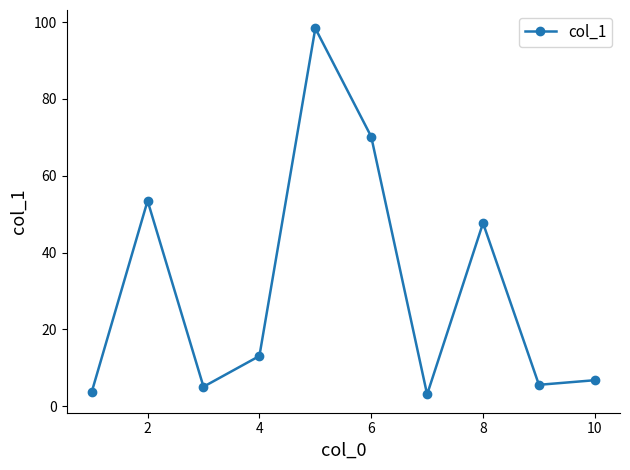

What is the minimum value shown in the chart?

3.1